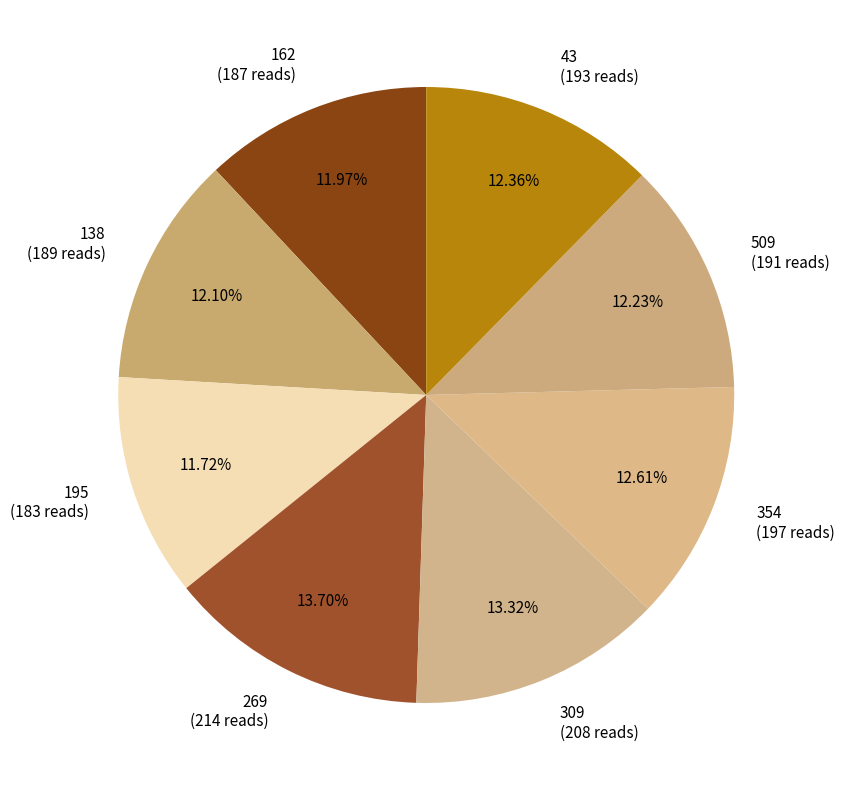

What percentage is the 354 slice, to the nearest percent?

13%